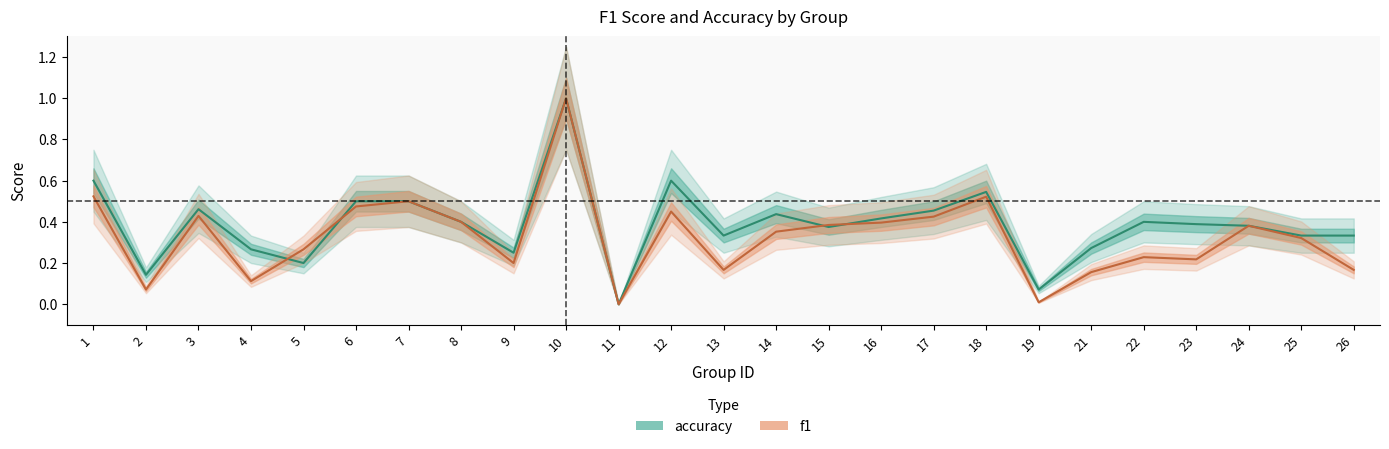

Where is the first local minimum for accuracy?

2